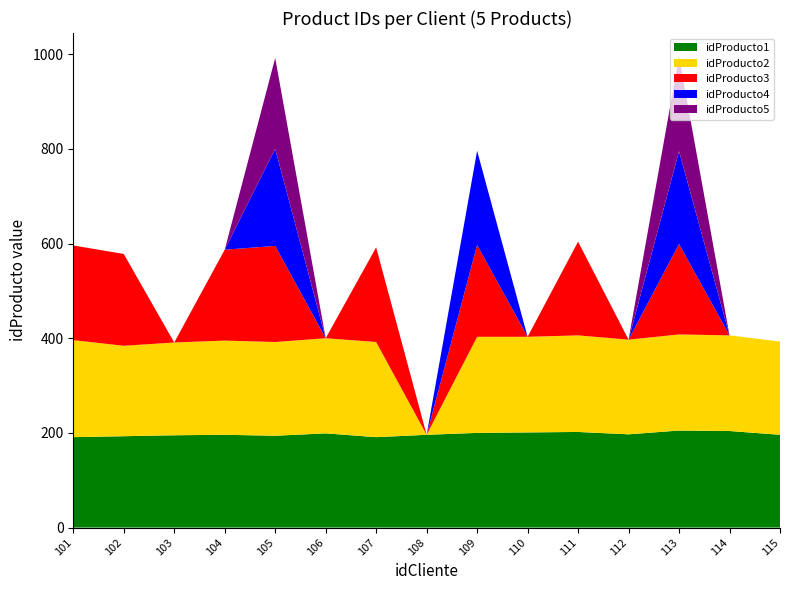

Reading right to left, list all the values displayed in this chart.

idProducto1: 196	204	205	197	202	201	200	196	191	199	194	196	195	193	191
idProducto2: 197	202	203	200	204	202	203	0	201	201	198	199	196	191	205
idProducto3: 0	0	191	0	198	0	194	0	200	0	203	192	0	194	200
idProducto4: 0	0	196	0	0	0	199	0	0	0	205	0	0	0	0
idProducto5: 0	0	200	0	0	0	0	0	0	0	192	0	0	0	0